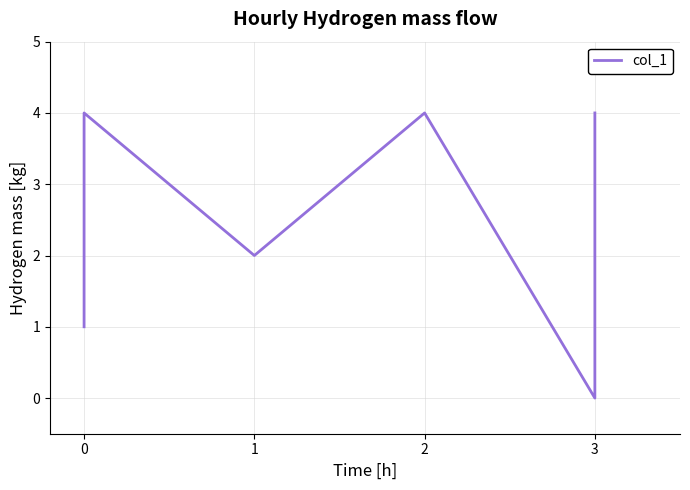

True or false: there are more than 0 points higher than both neighbors.

True